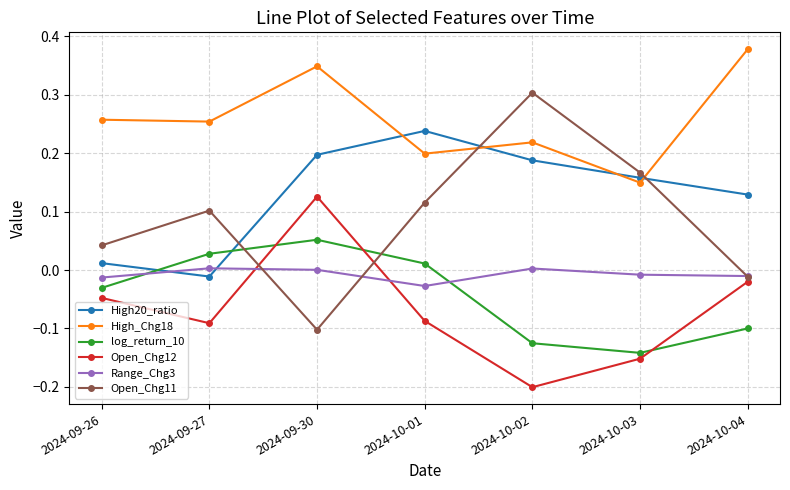

What is the label of the 1st point from the left?

2024-09-26